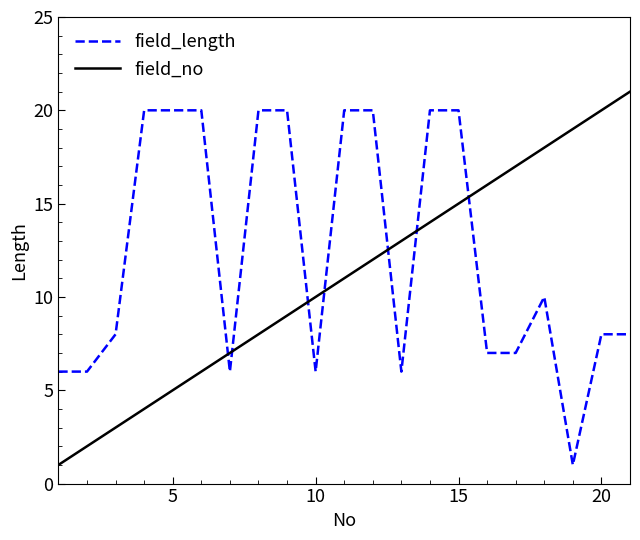

What is the maximum value shown in the chart?

21